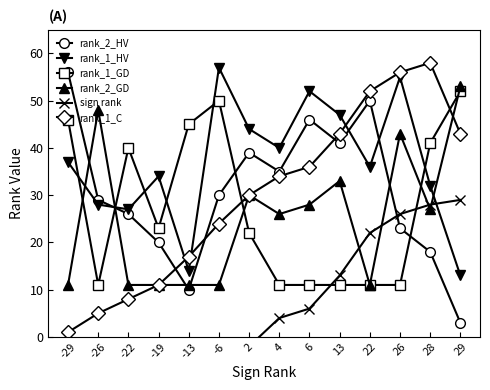

How many distinct data groups are displayed?

6